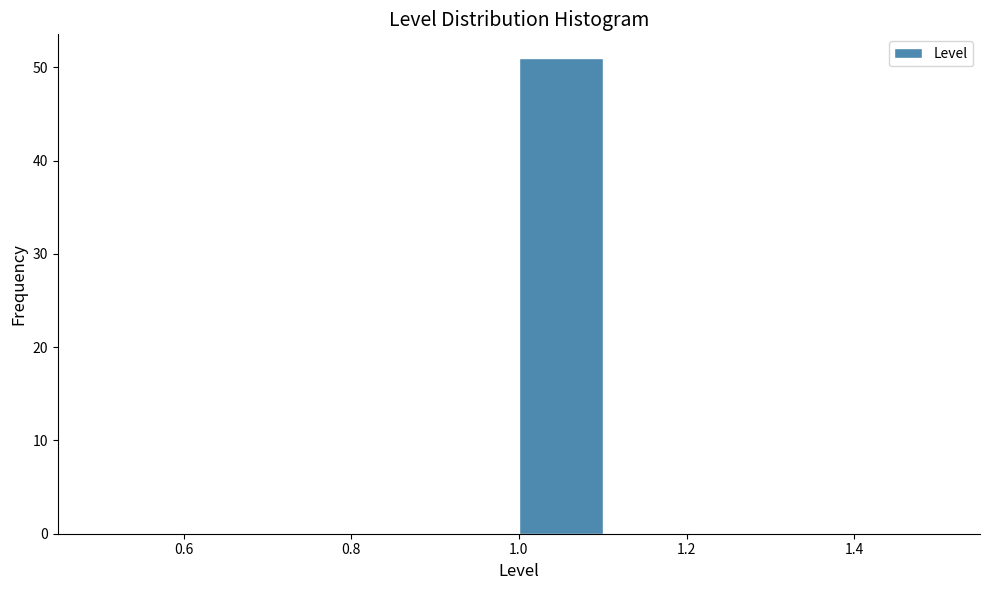

Over which range of the x-axis is the bar tallest?

1.0 to 1.1